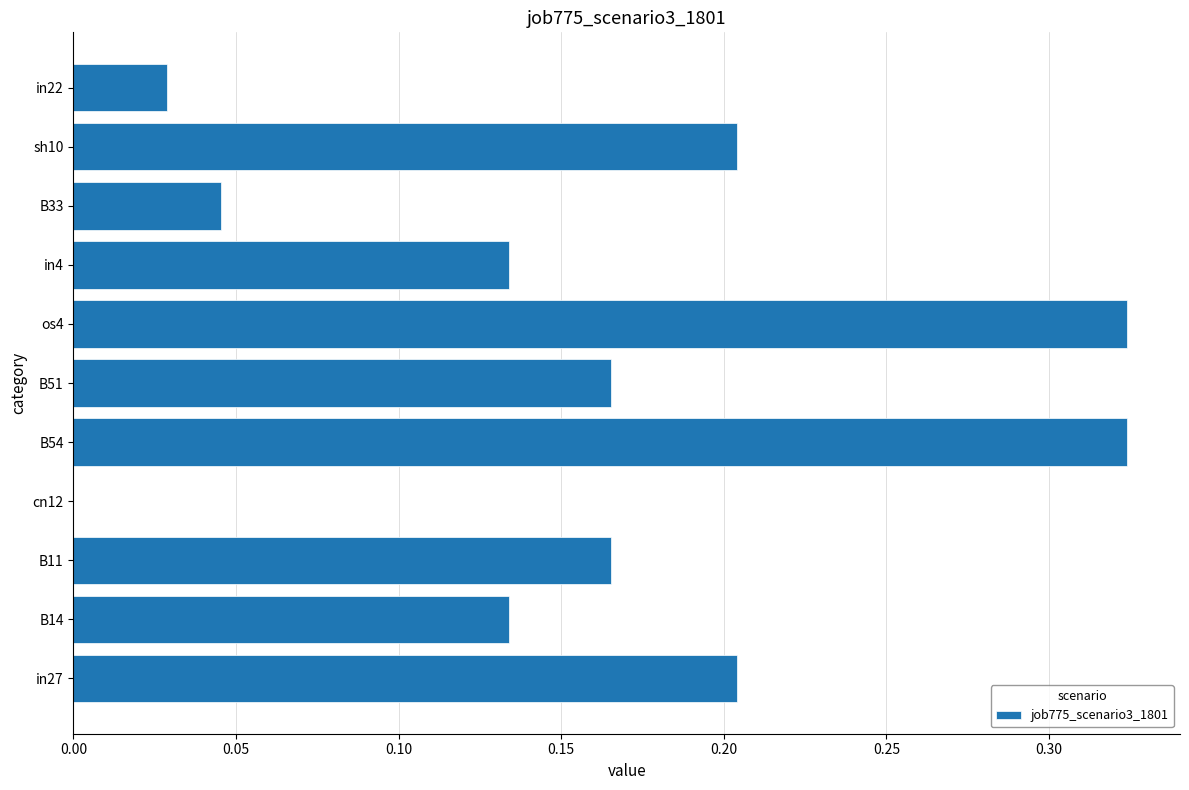

How many series are shown in this chart?

1